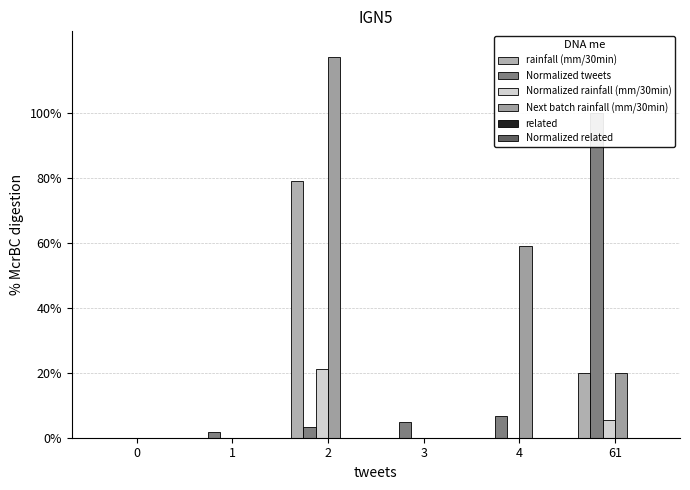

How many data points does each series have?

6